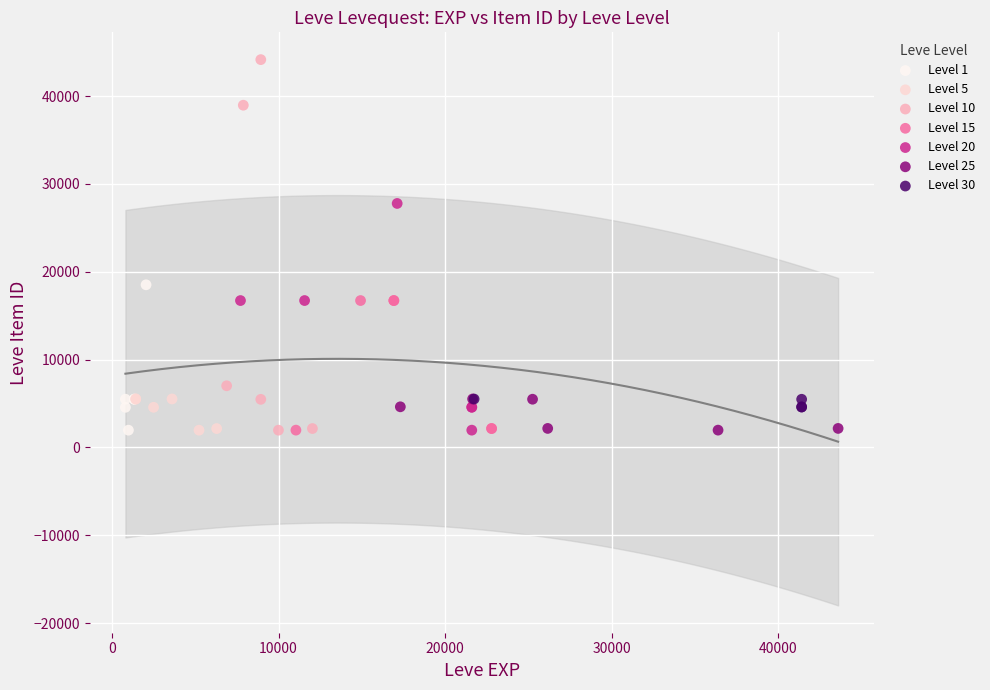

Which series has the widest spread of Y values?

Level 10